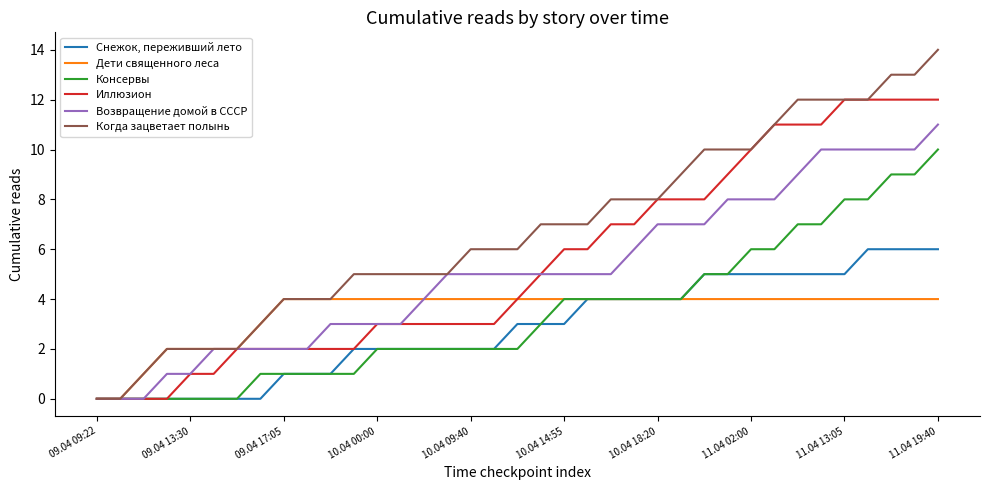

List the series in order of their peak value, lowest first.

Дети священного леса, Снежок, переживший лето, Консервы, Возвращение домой в СССР, Иллюзион, Когда зацветает полынь